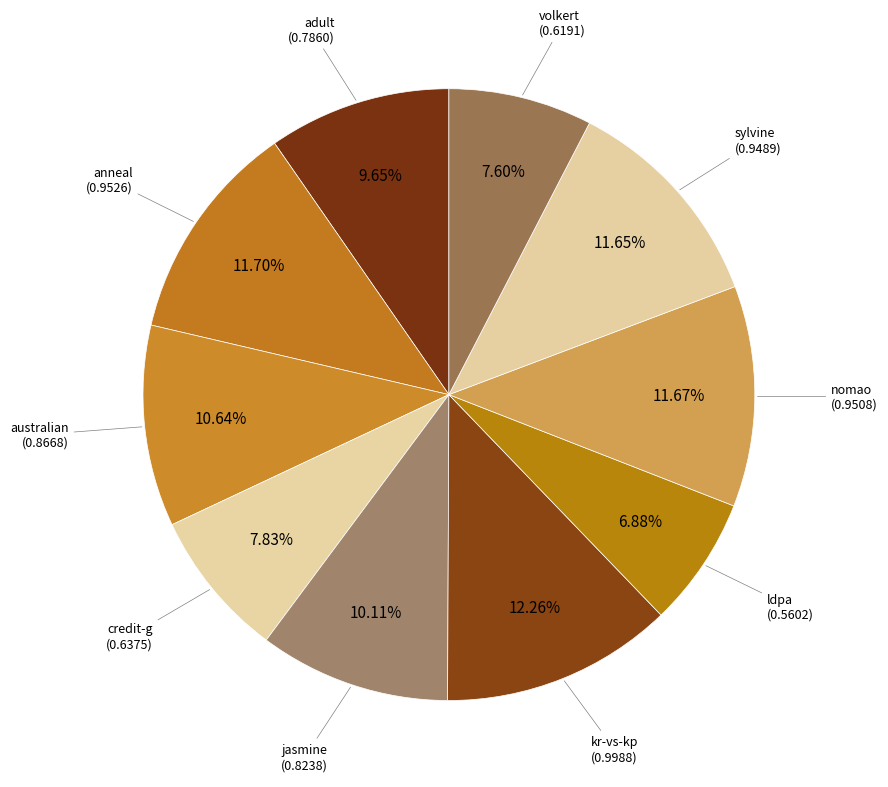

What percentage is the jasmine slice, to the nearest percent?

10%